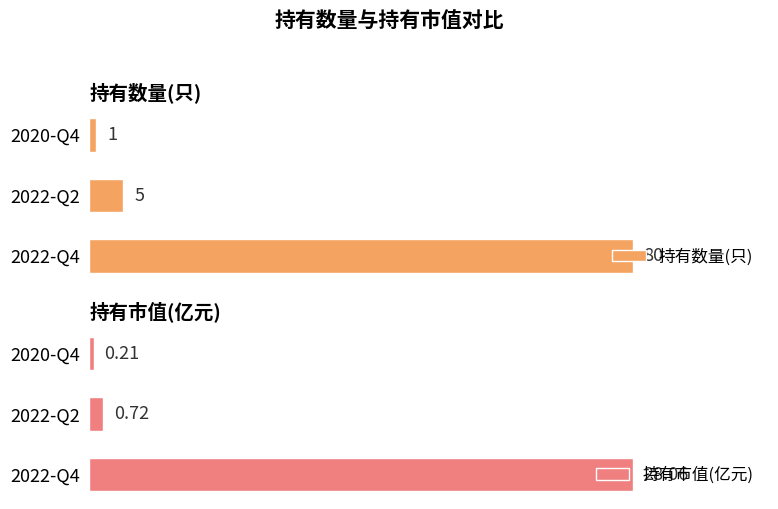

List the labels in order of 持有数量(只) value, largest first.

2022-Q4, 2022-Q2, 2020-Q4